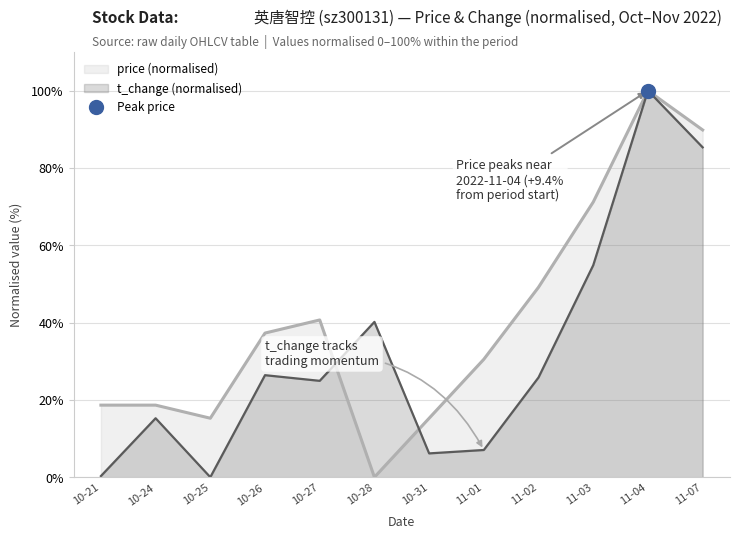

How many data points in price are less than 37?

6